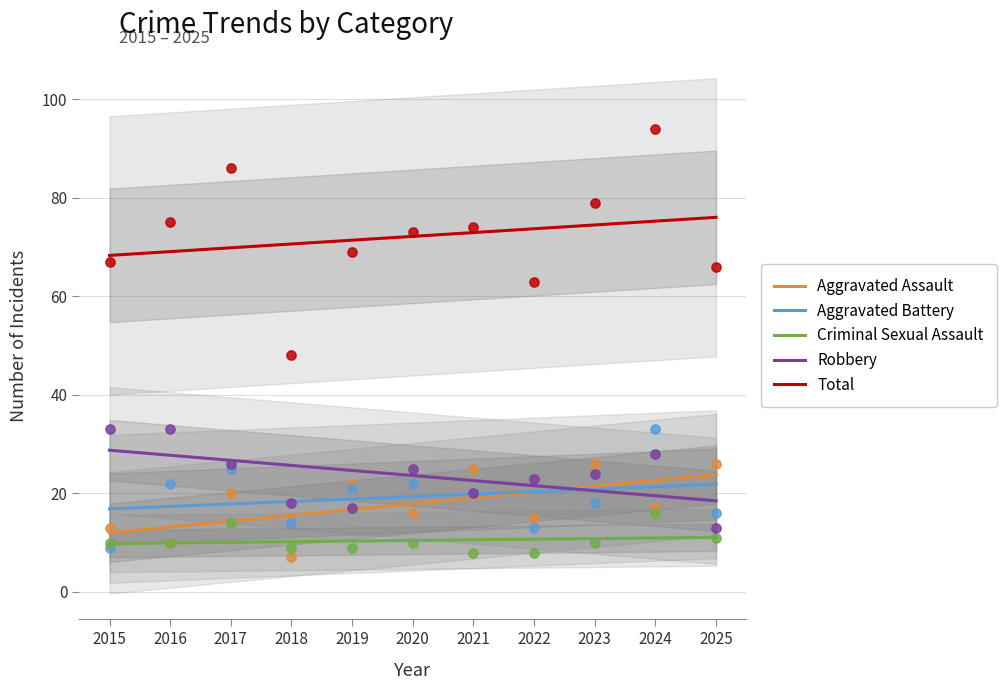

What is the total value across all series at 2023?

148.2